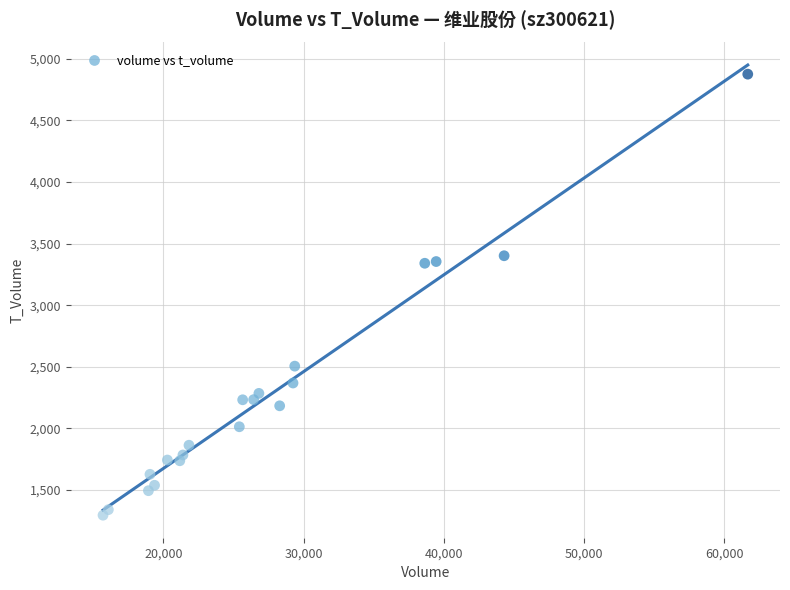

What is the range of Y values (max minus min)?

3580